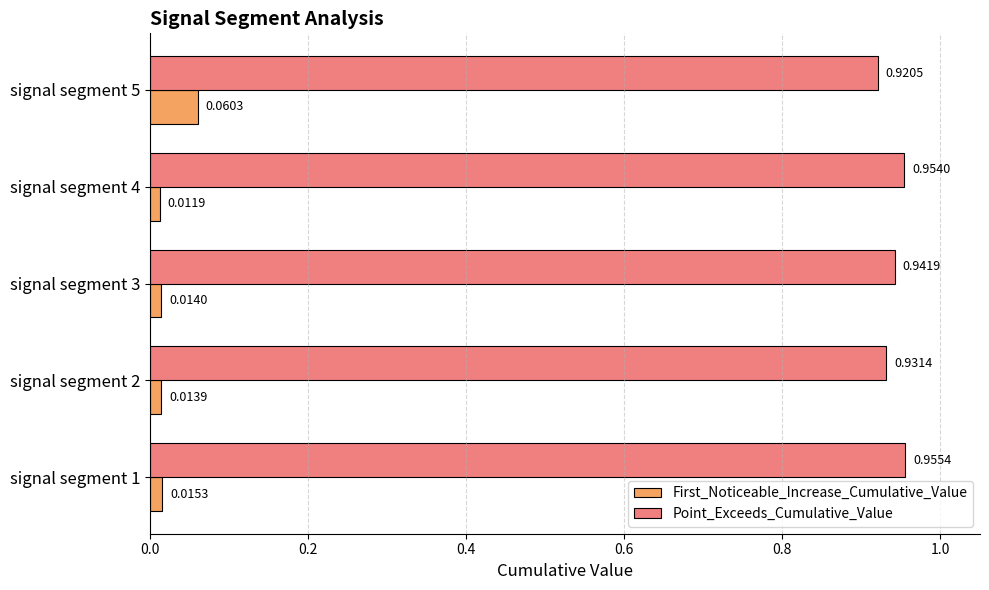

Is the value of Point_Exceeds_Cumulative_Value at signal segment 4 greater than the value of First_Noticeable_Increase_Cumulative_Value at signal segment 4?

Yes